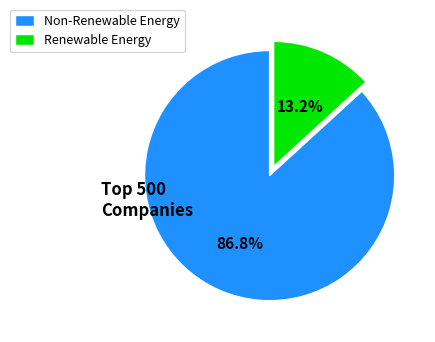

How much of the chart is everything except Non-Renewable Energy?

13.2%